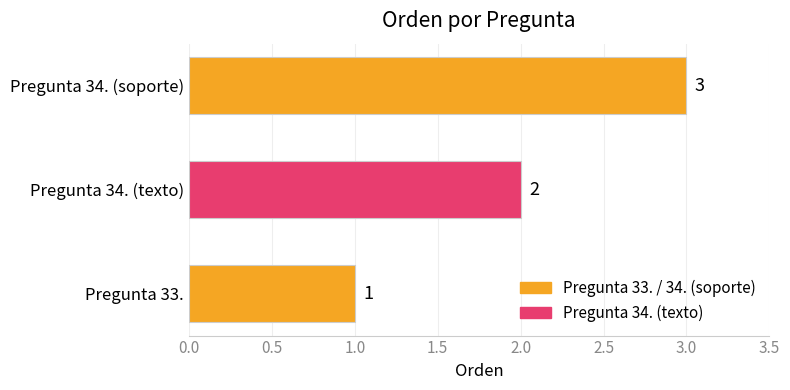

What is the sum of all values?

6